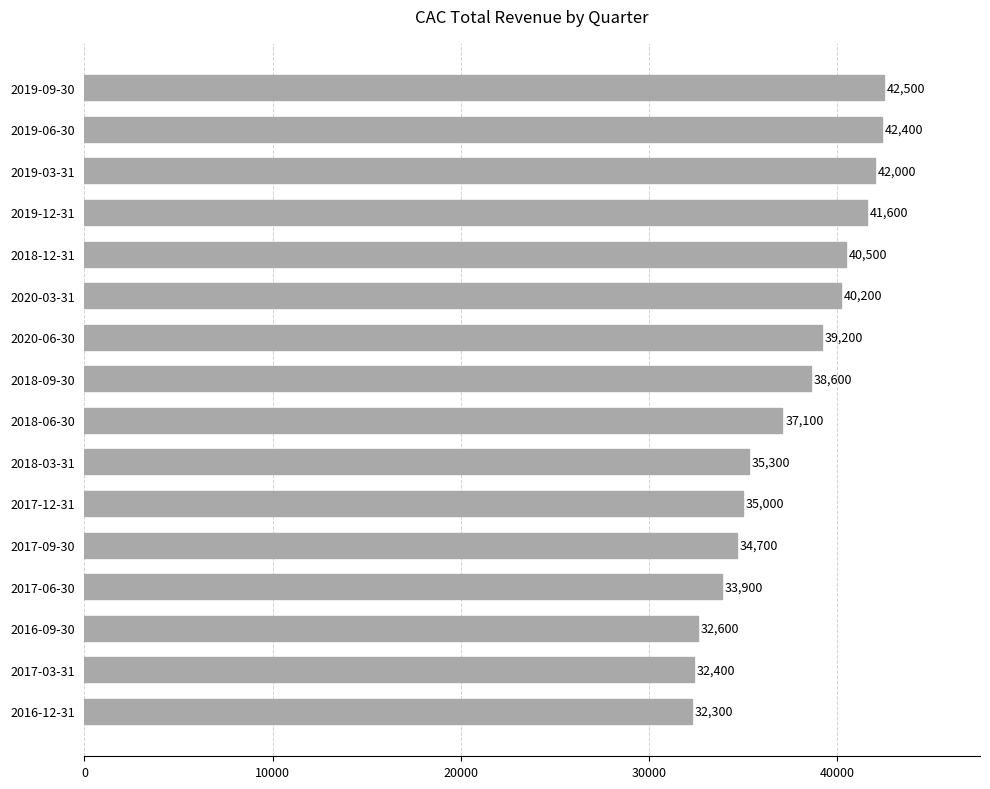

Approximately how many times larger is the value at 2018-12-31 compared to 2020-06-30?

1.0